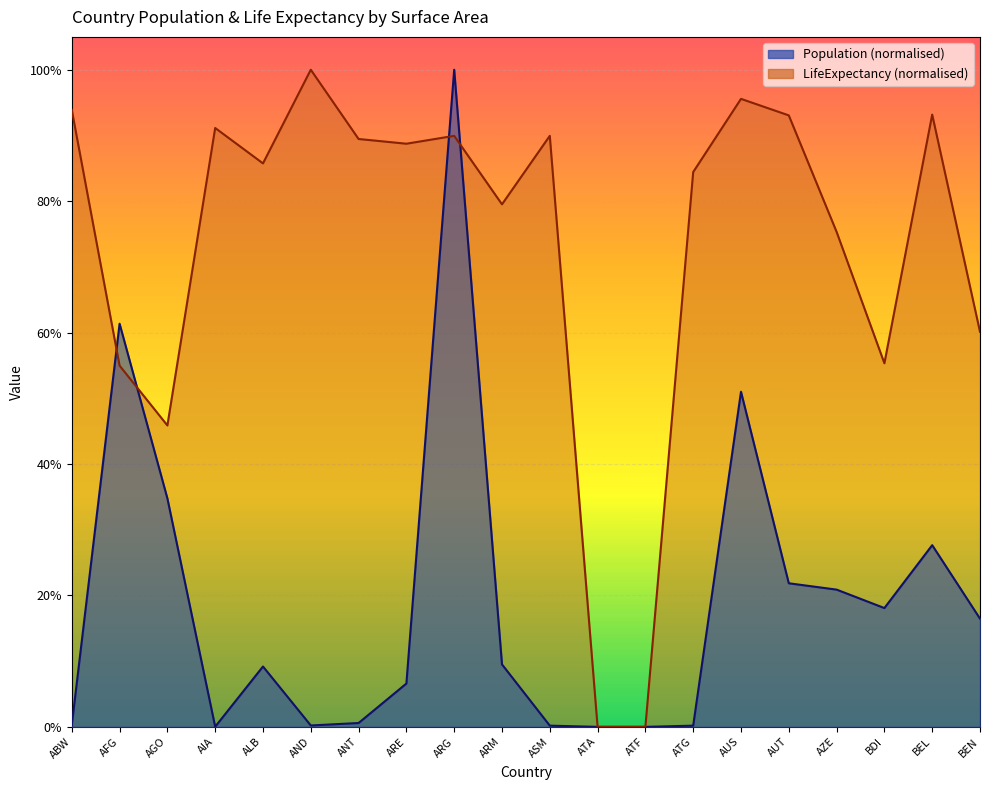

List the series in order of their peak value, lowest first.

Population, LifeExpectancy